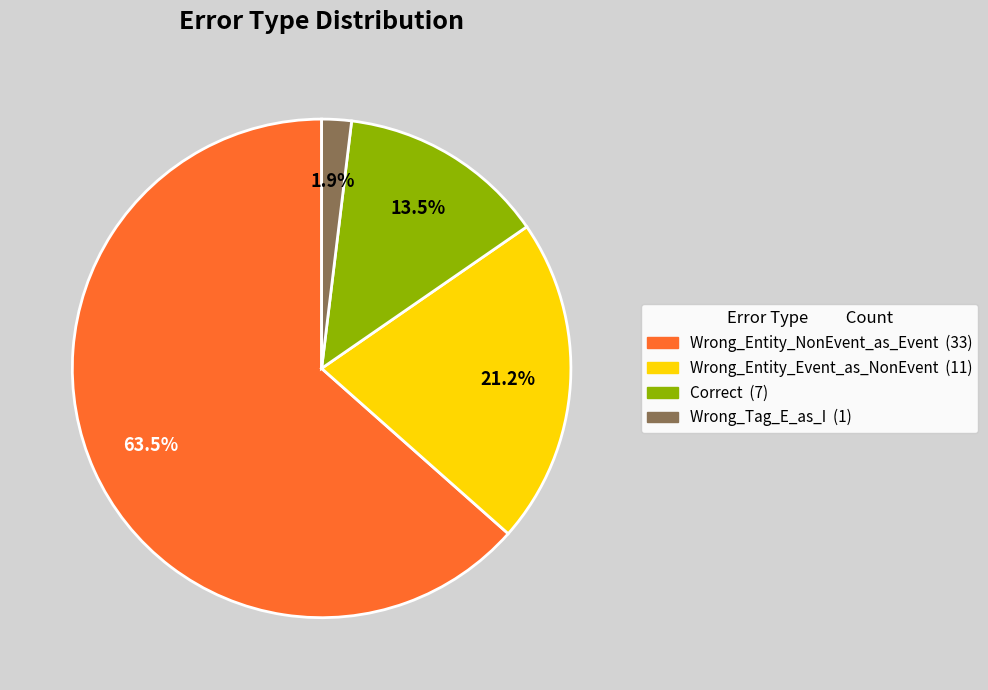

What is the total percentage of Correct and Wrong_Tag_E_as_I?

15.4%